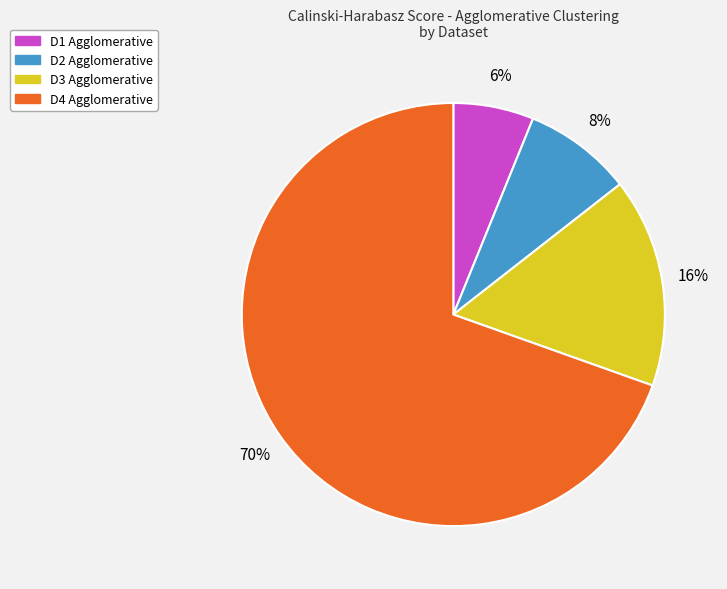

Does any single category account for the majority?

Yes